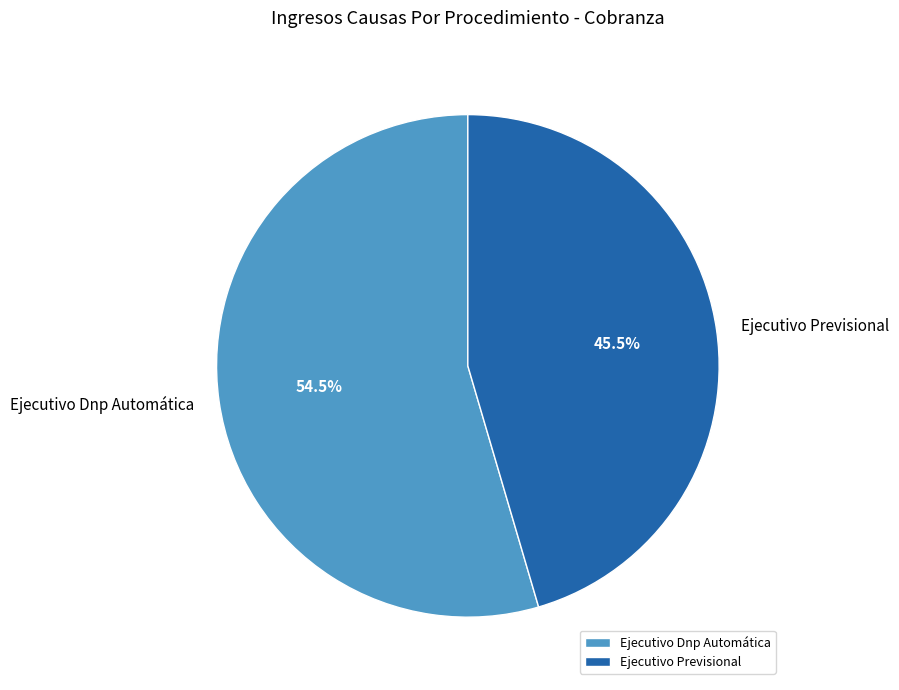

To the nearest percent, what is the average slice percentage?

50%